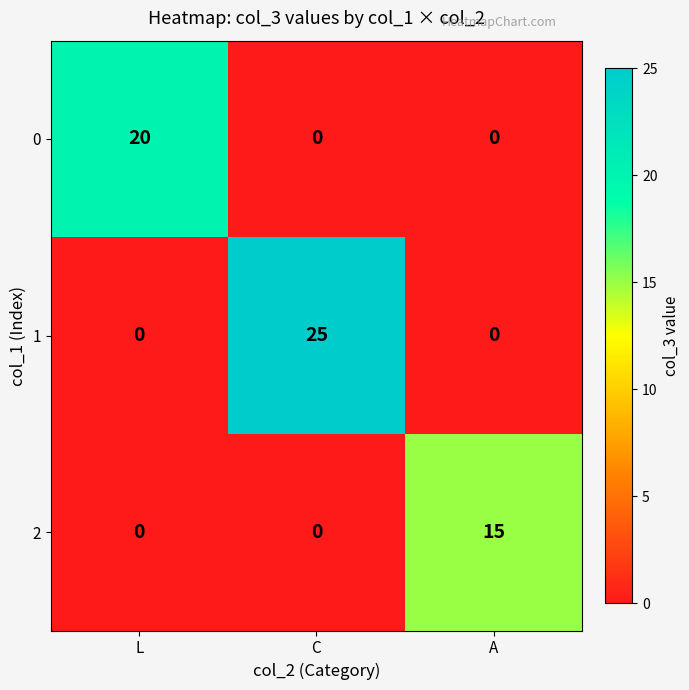

How many 2 values are between 0 and 15?

3